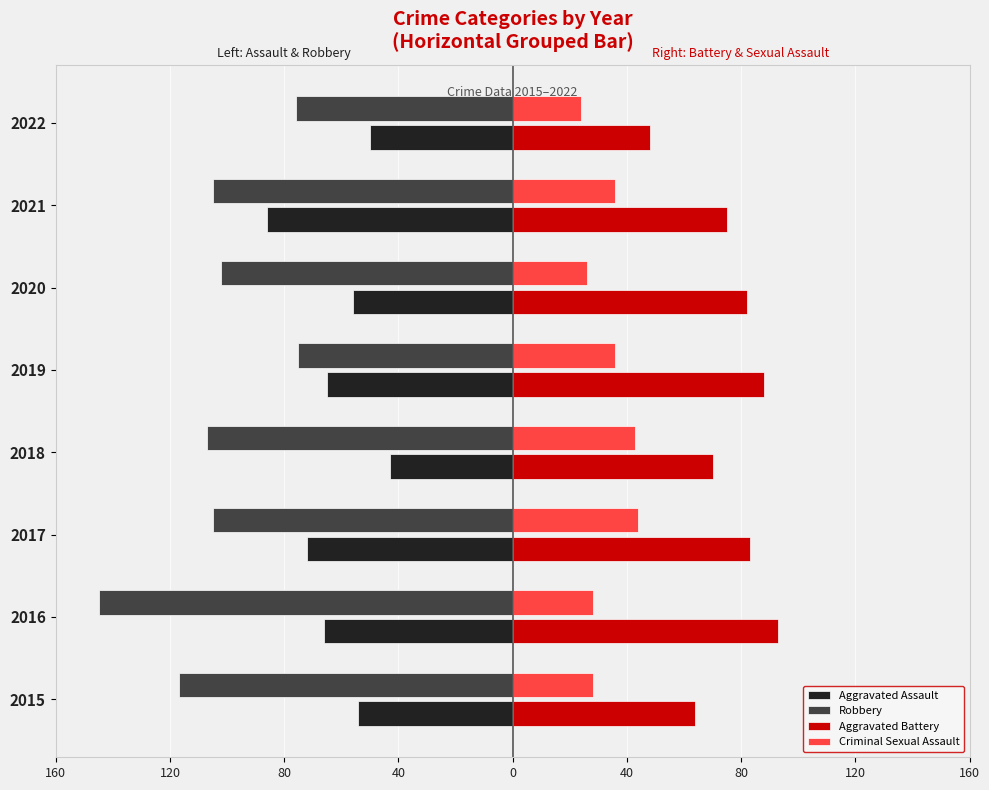

What is the sum of all Aggravated Assault values?

-492